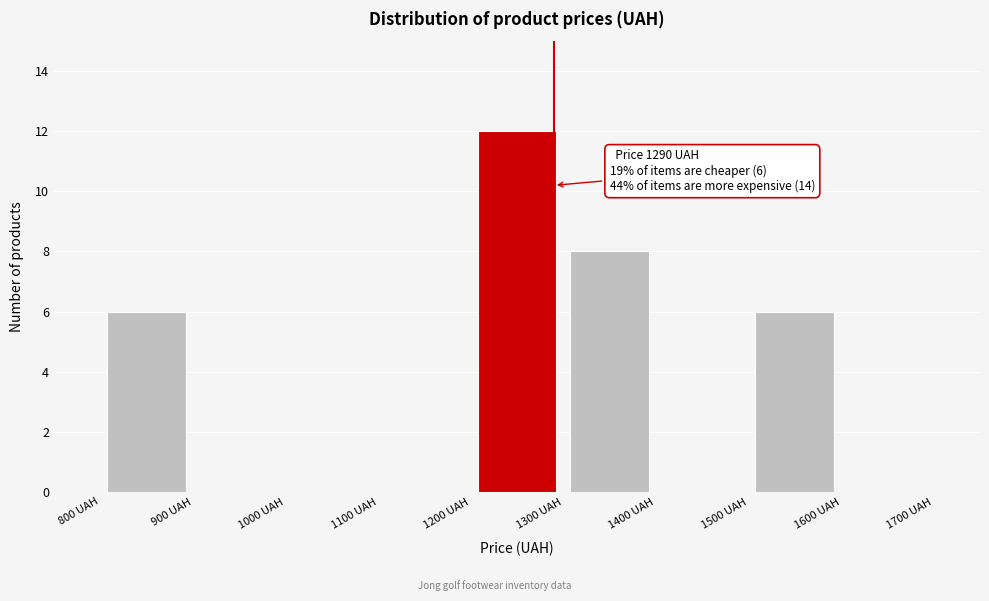

Over which range of the x-axis is the bar tallest?

1200 to 1300